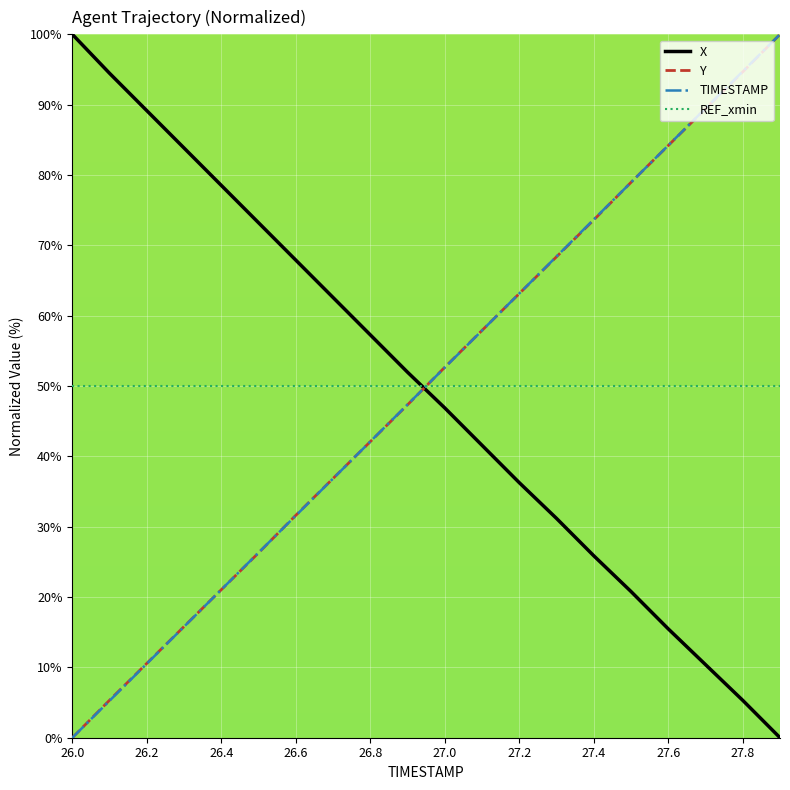

How many lines are shown in the chart?

4